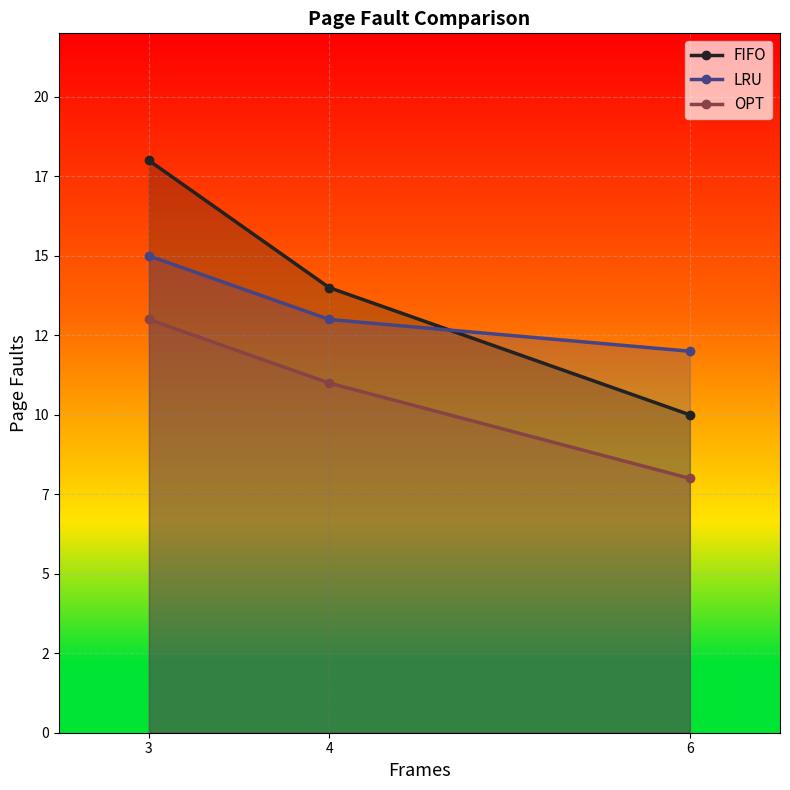

List the series in order of their overall mean, highest first.

FIFO, LRU, OPT